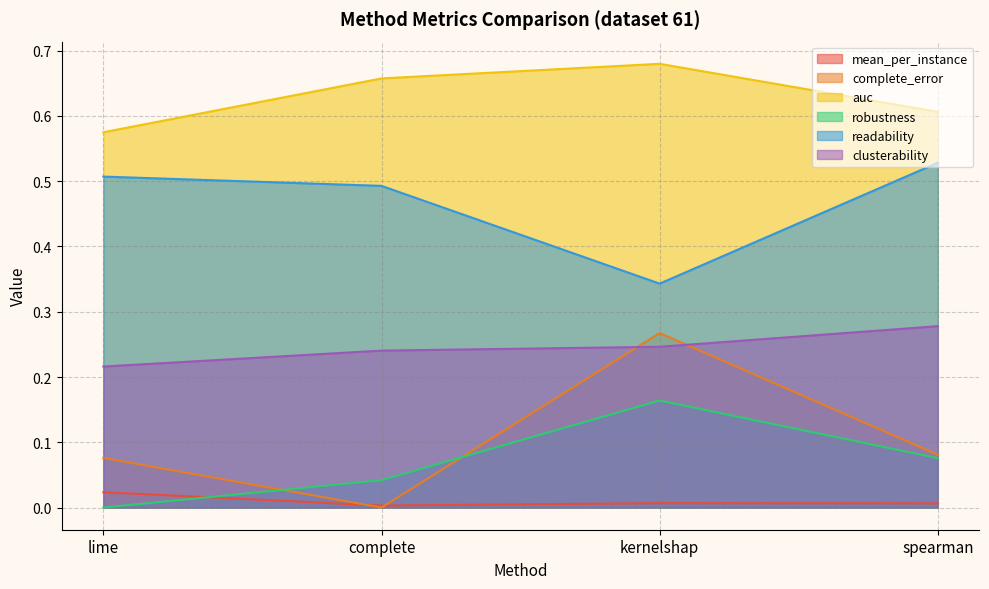

At how many categories does at least one series exceed 0?

4